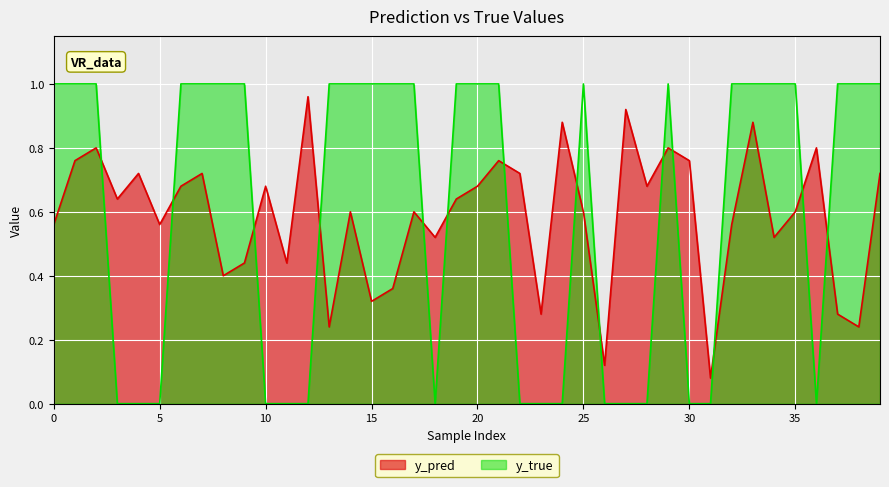

List the series in order of their peak value, highest first.

y_true, y_pred